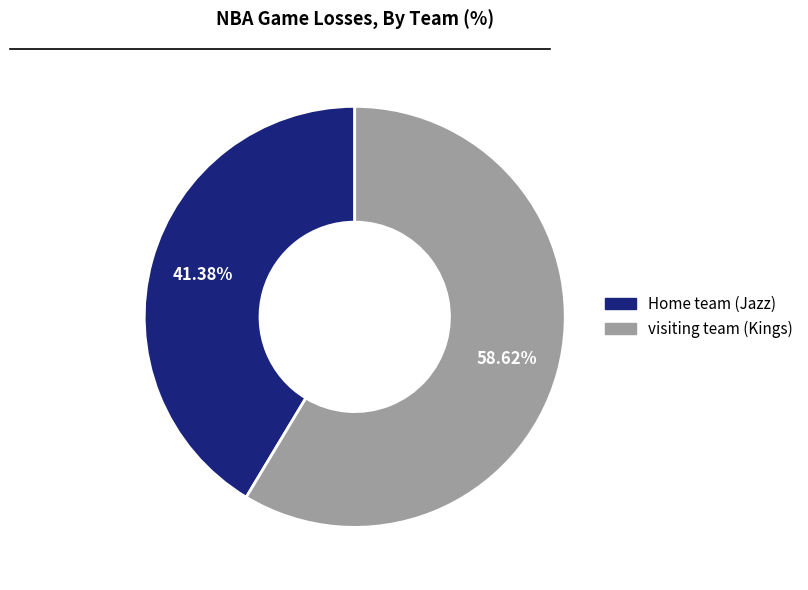

How many segments does this pie chart have?

2